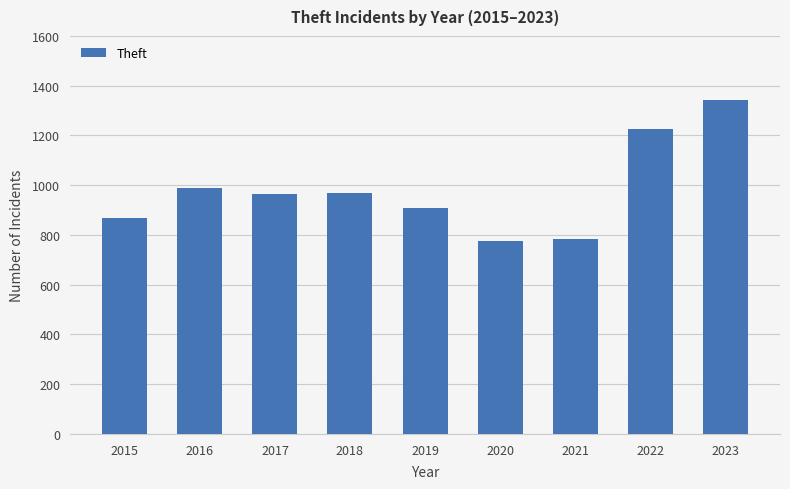

What is the greatest value displayed?

1343